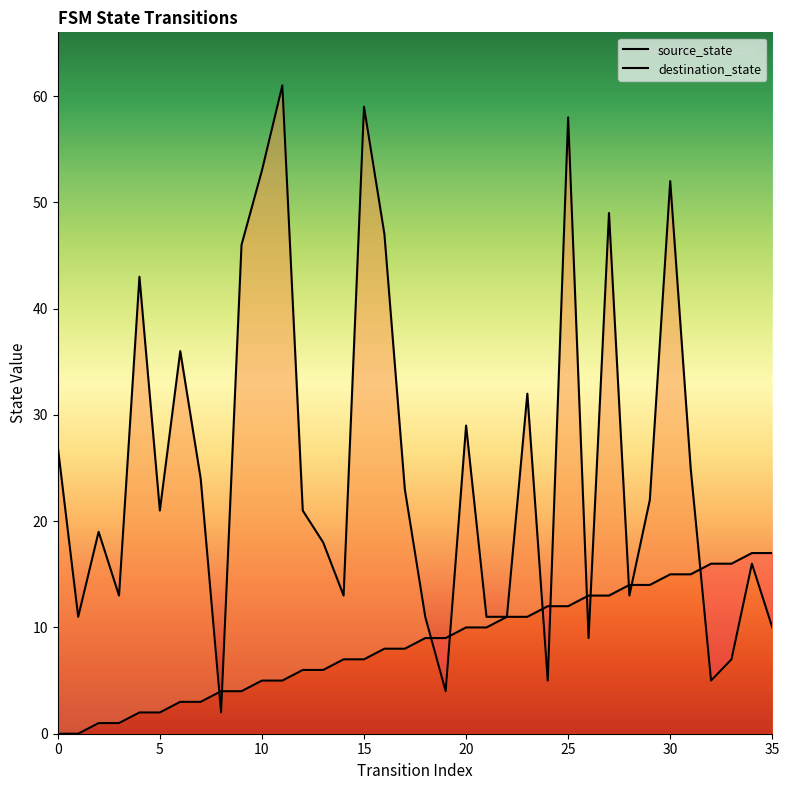

Rank the series at 32 from highest to lowest value.

source_state, destination_state